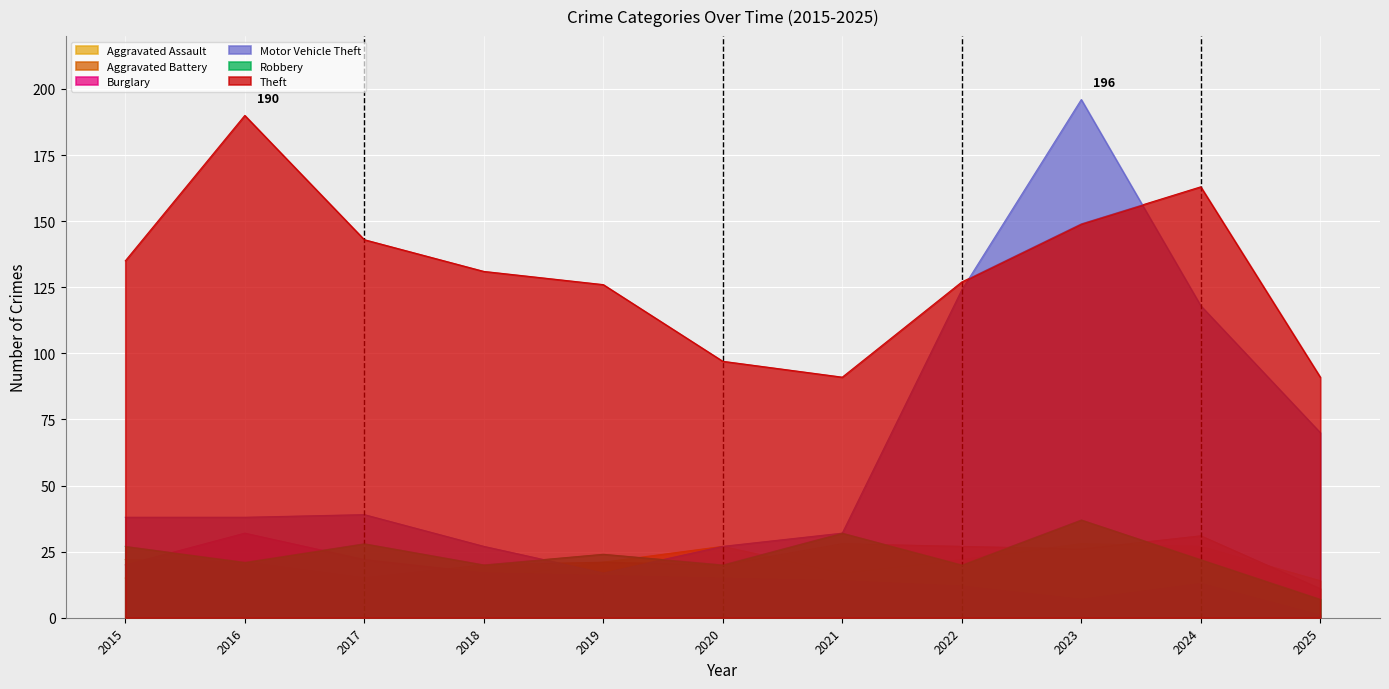

Does the chart display data point markers on the line(s)?

No